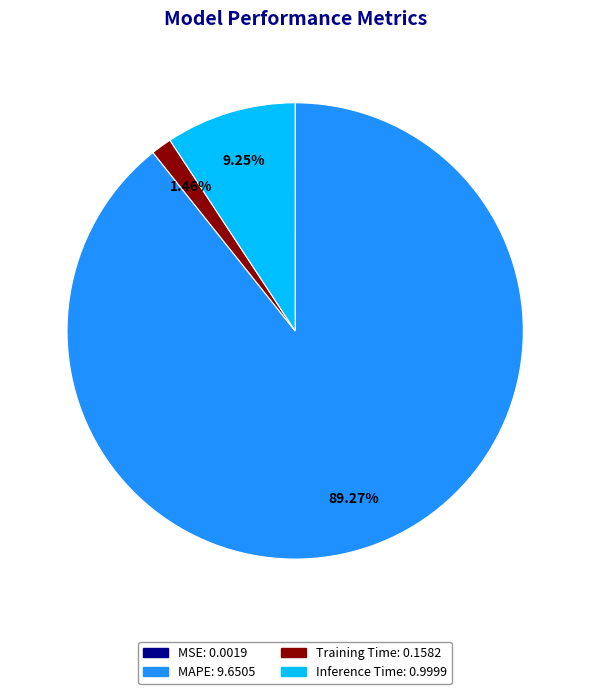

Which has a higher value, MAPE or Inference Time?

MAPE